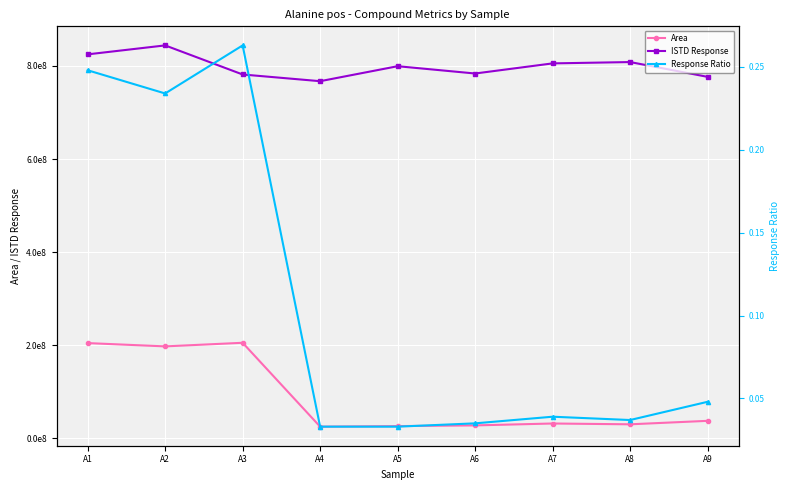

True or false: Response Ratio has more than 1 points higher than both neighbors.

True